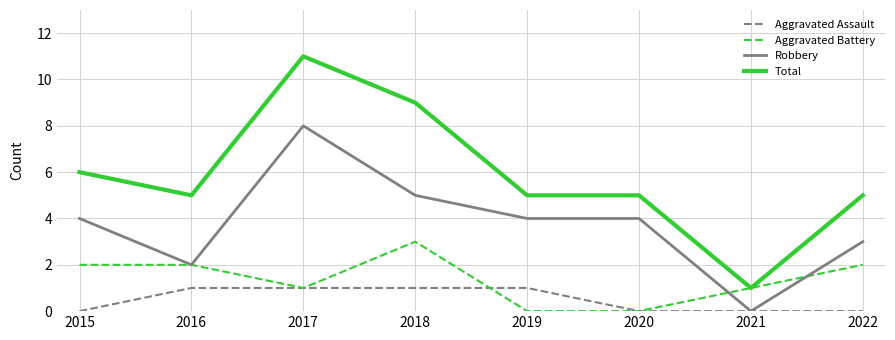

Read the Robbery value at 2020.

4